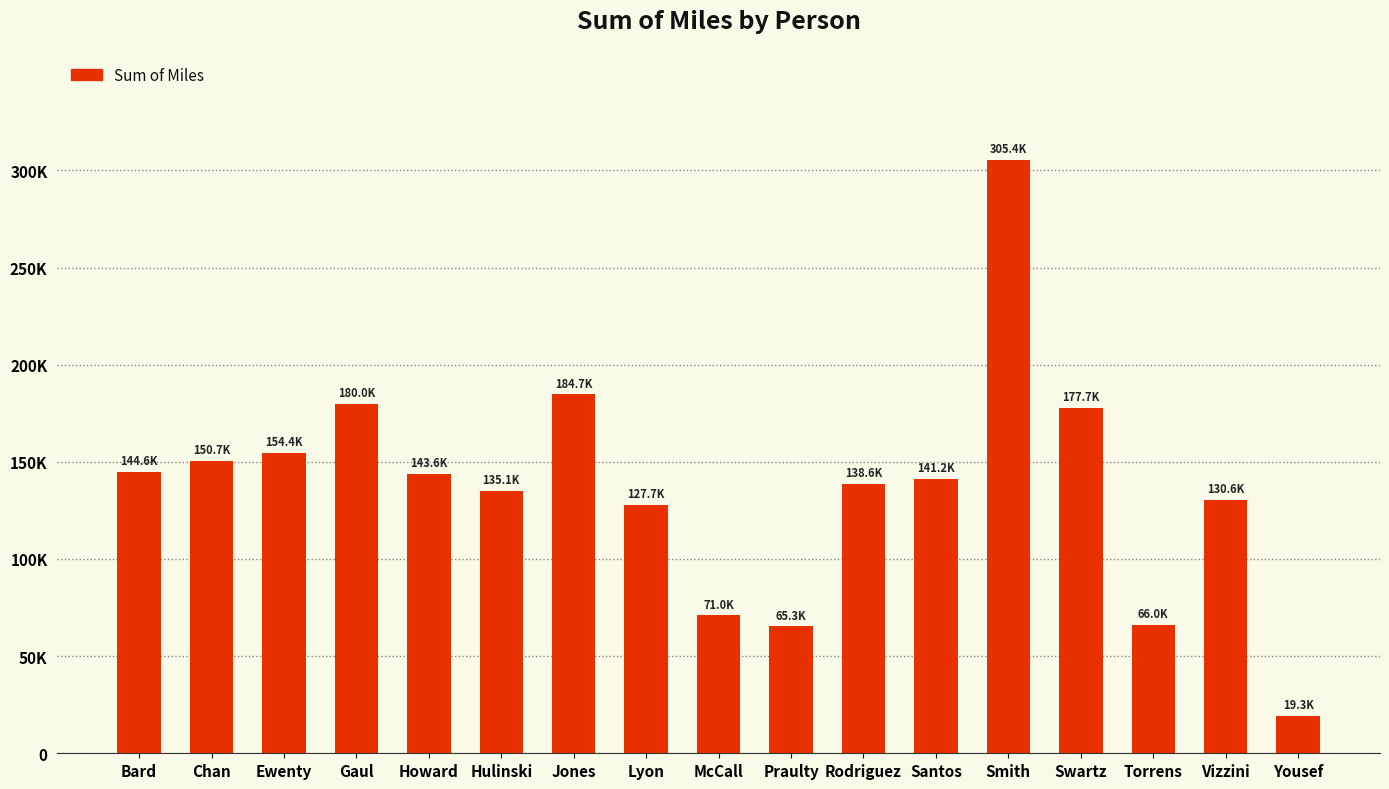

Are the bars horizontal?

No